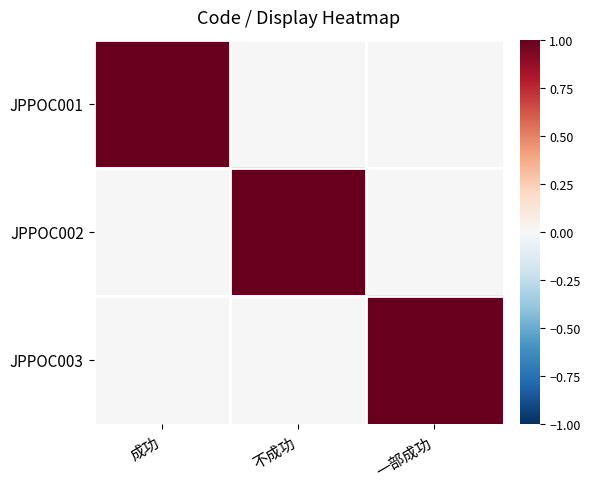

What is the spread (max minus min) of values at 不成功?

1